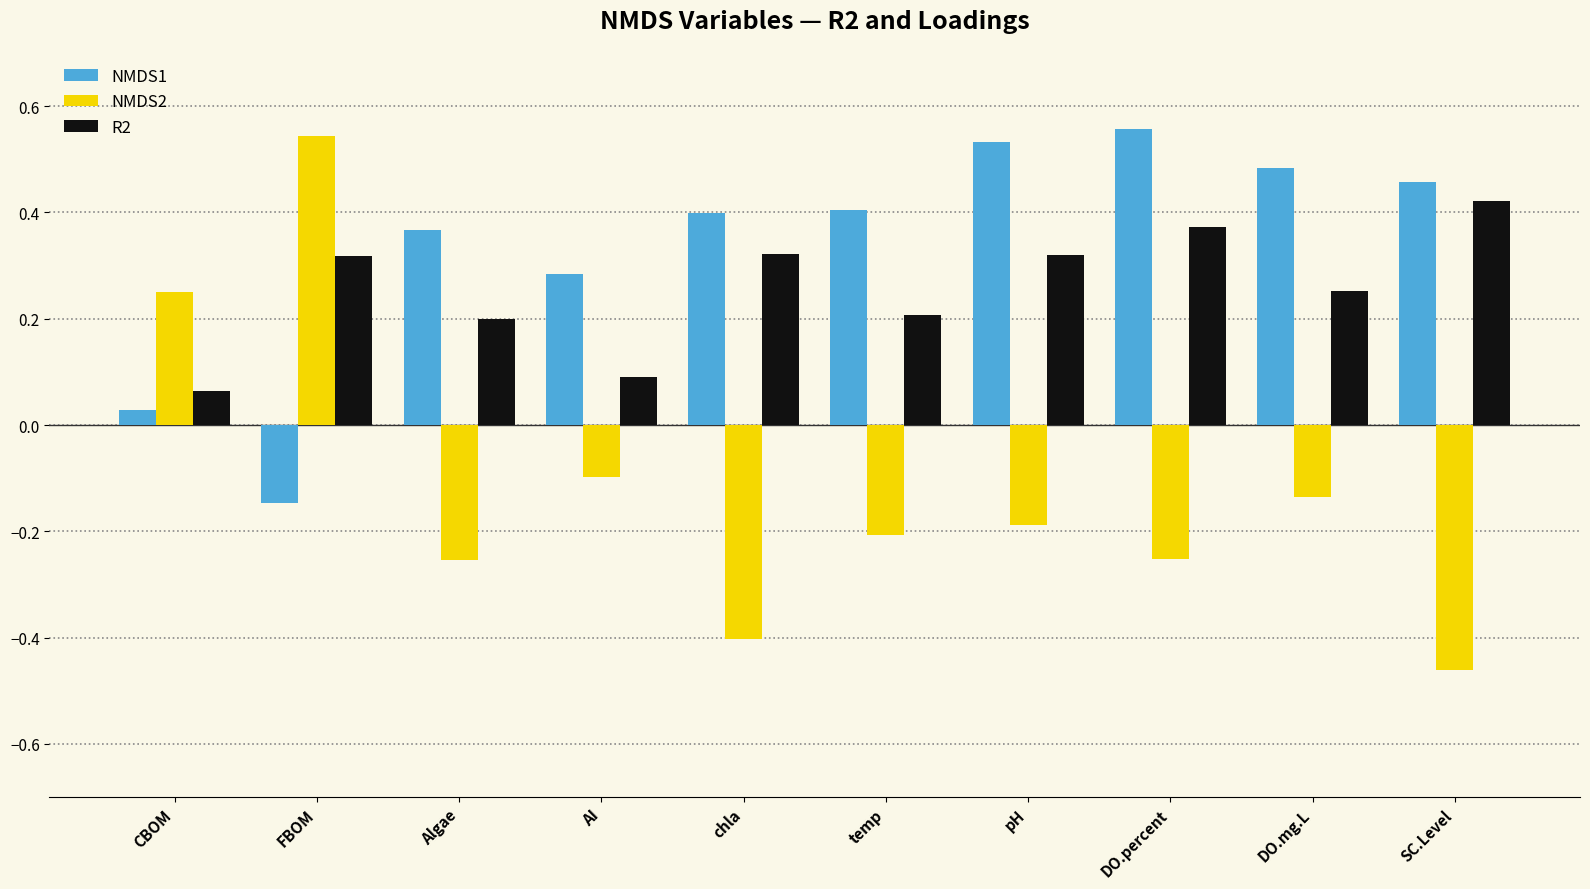

Does the chart contain stacked bars?

No